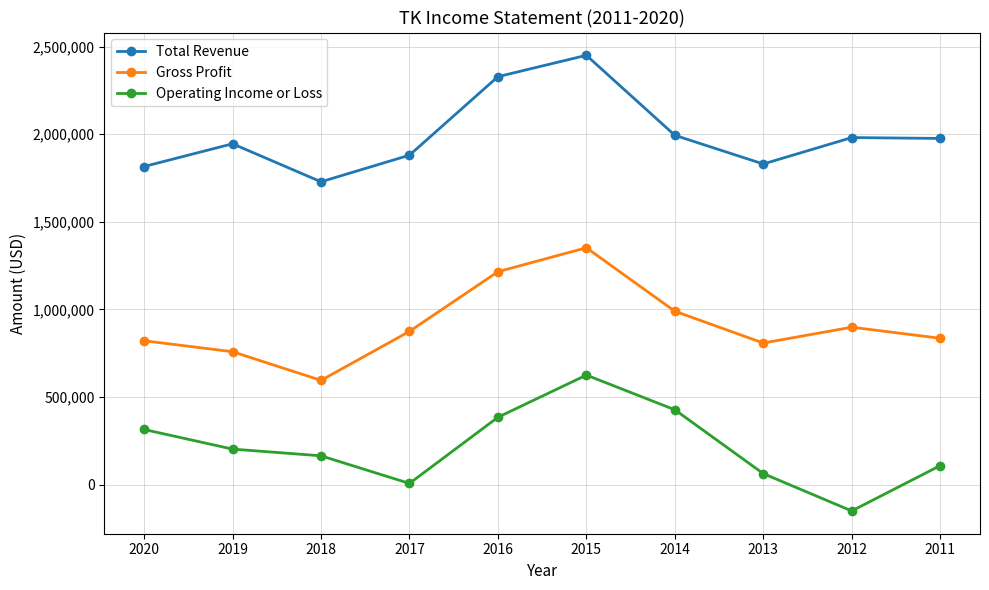

What is the maximum value shown in the chart?

2450400